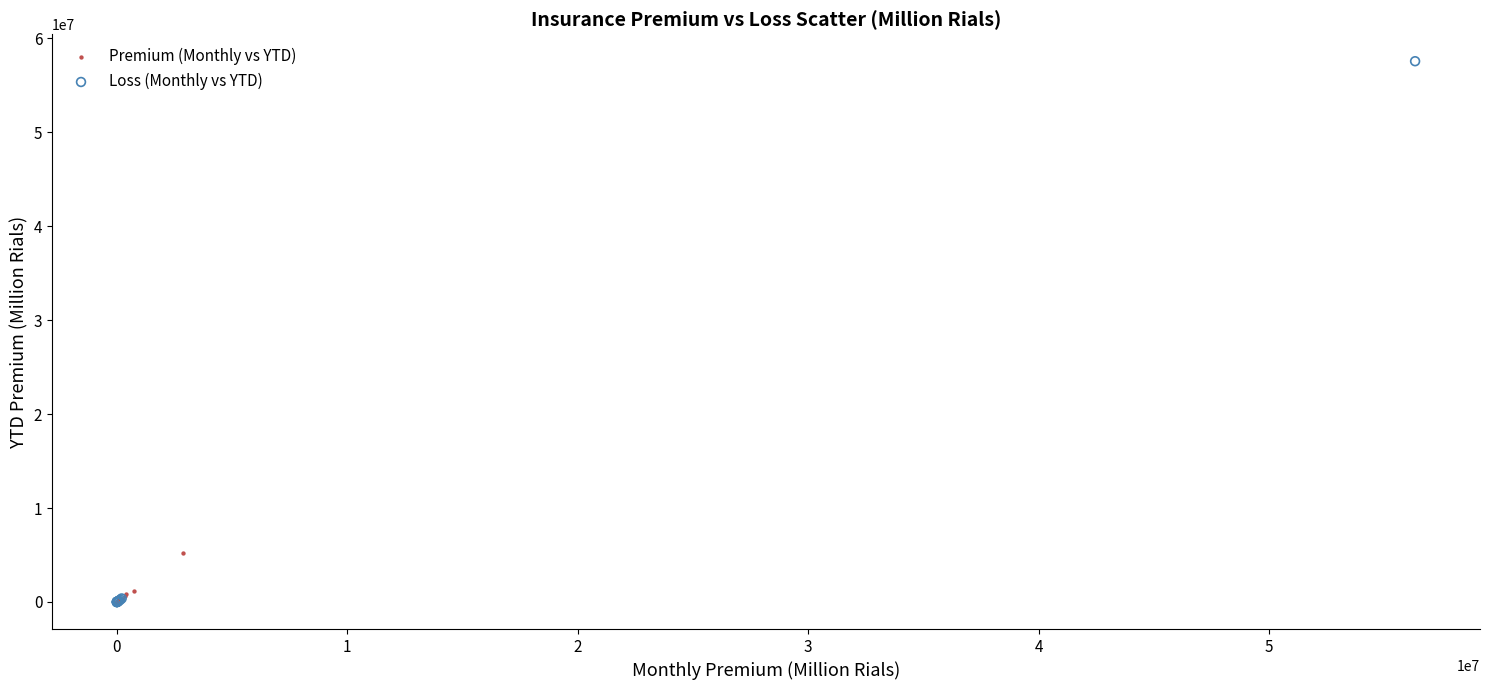

Which series contains the highest Y value?

Loss (Monthly vs YTD)